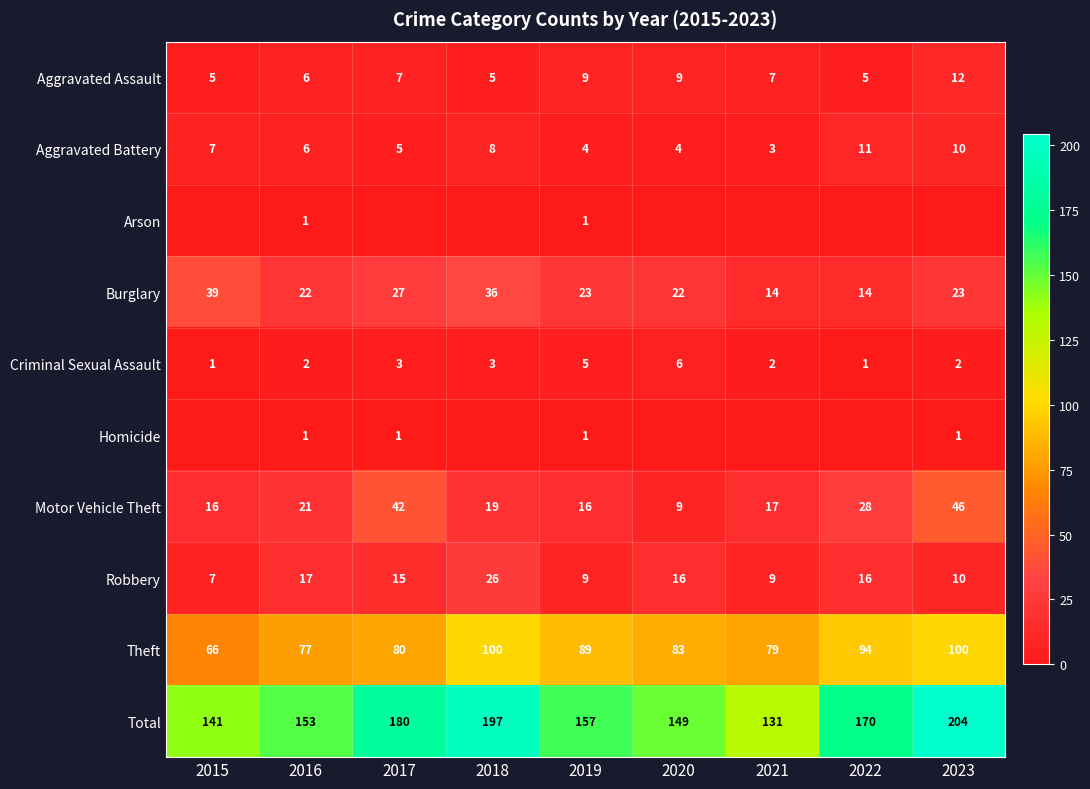

Is the value of Motor Vehicle Theft at 2017 greater than the value of Aggravated Battery at 2017?

Yes